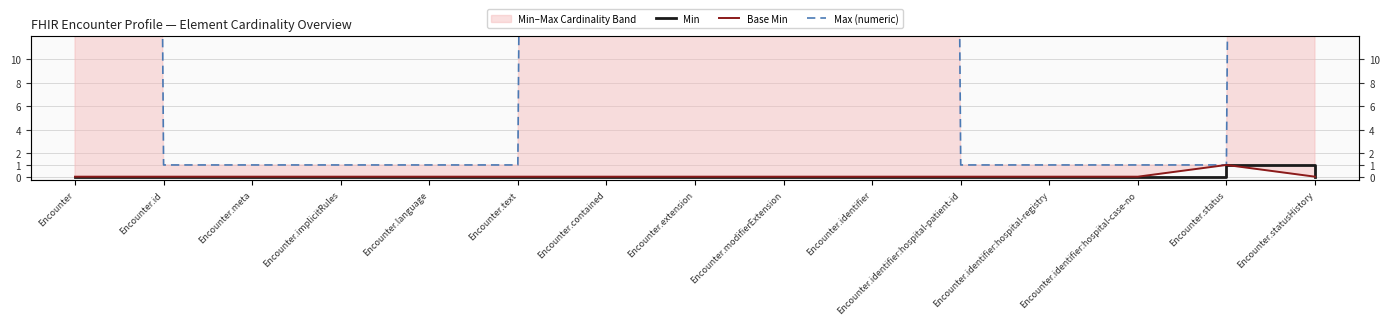

Where is the first local maximum for Min?

Encounter.status